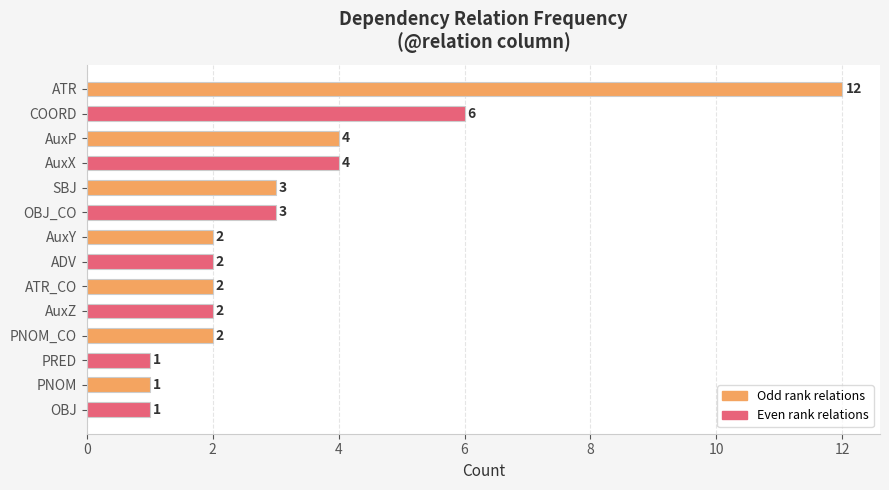

What is the smallest value displayed?

1